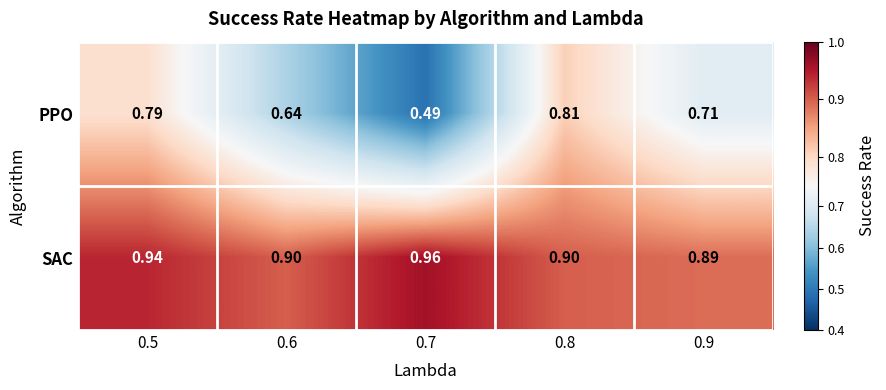

Is the value of SAC at 0.8 greater than the value of PPO at 0.8?

Yes